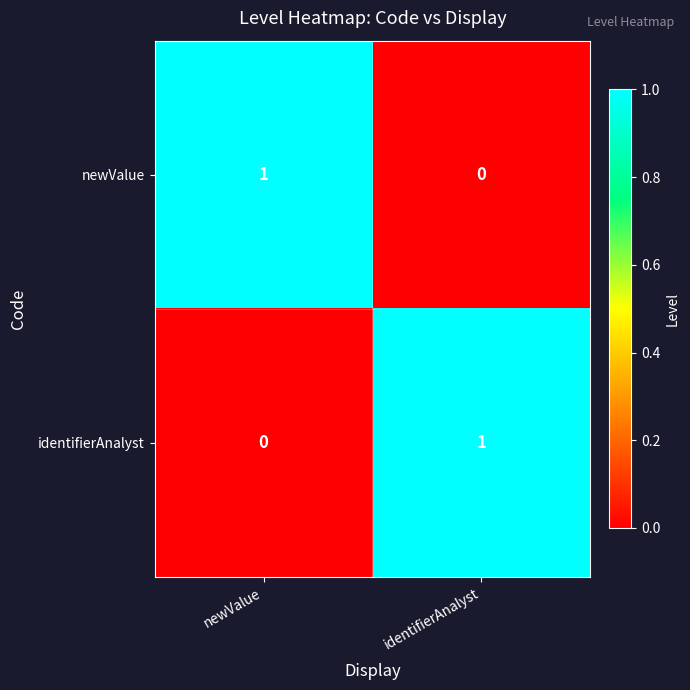

At which label is newValue closest to 0?

identifierAnalyst